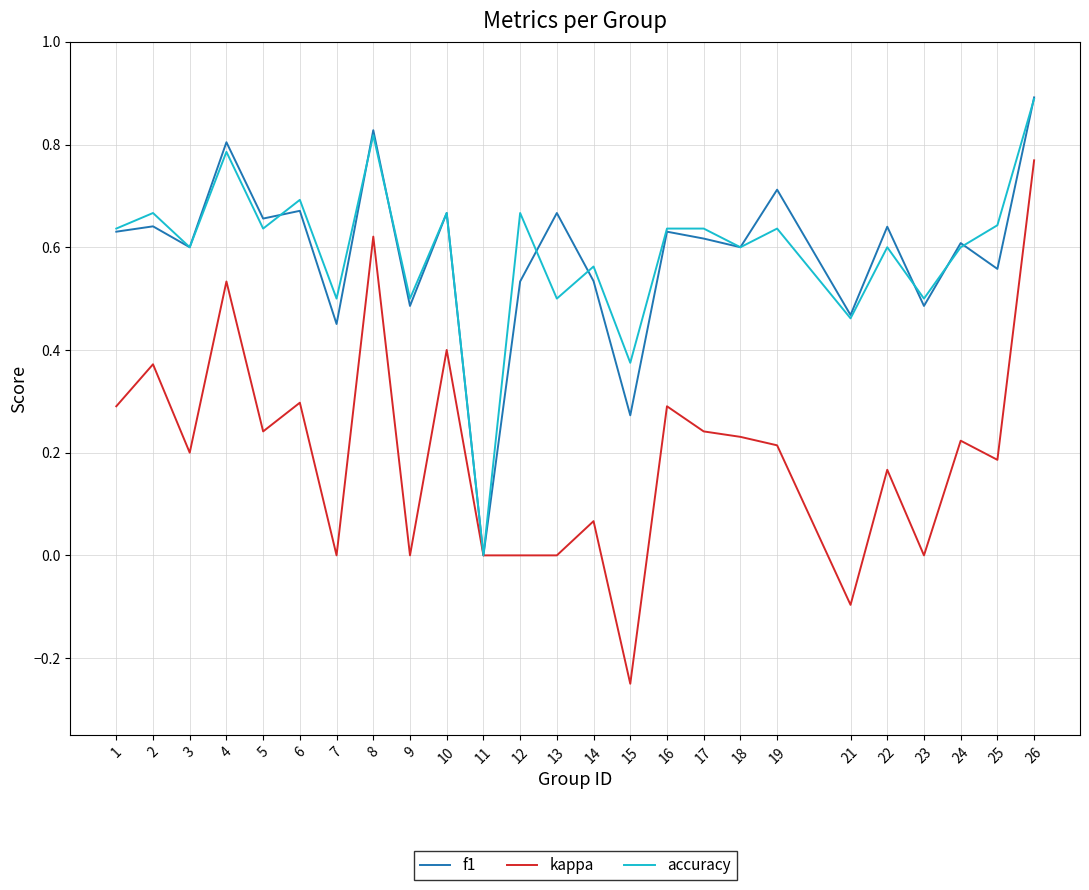

Is it true that kappa equals 0.1 at 5?

False